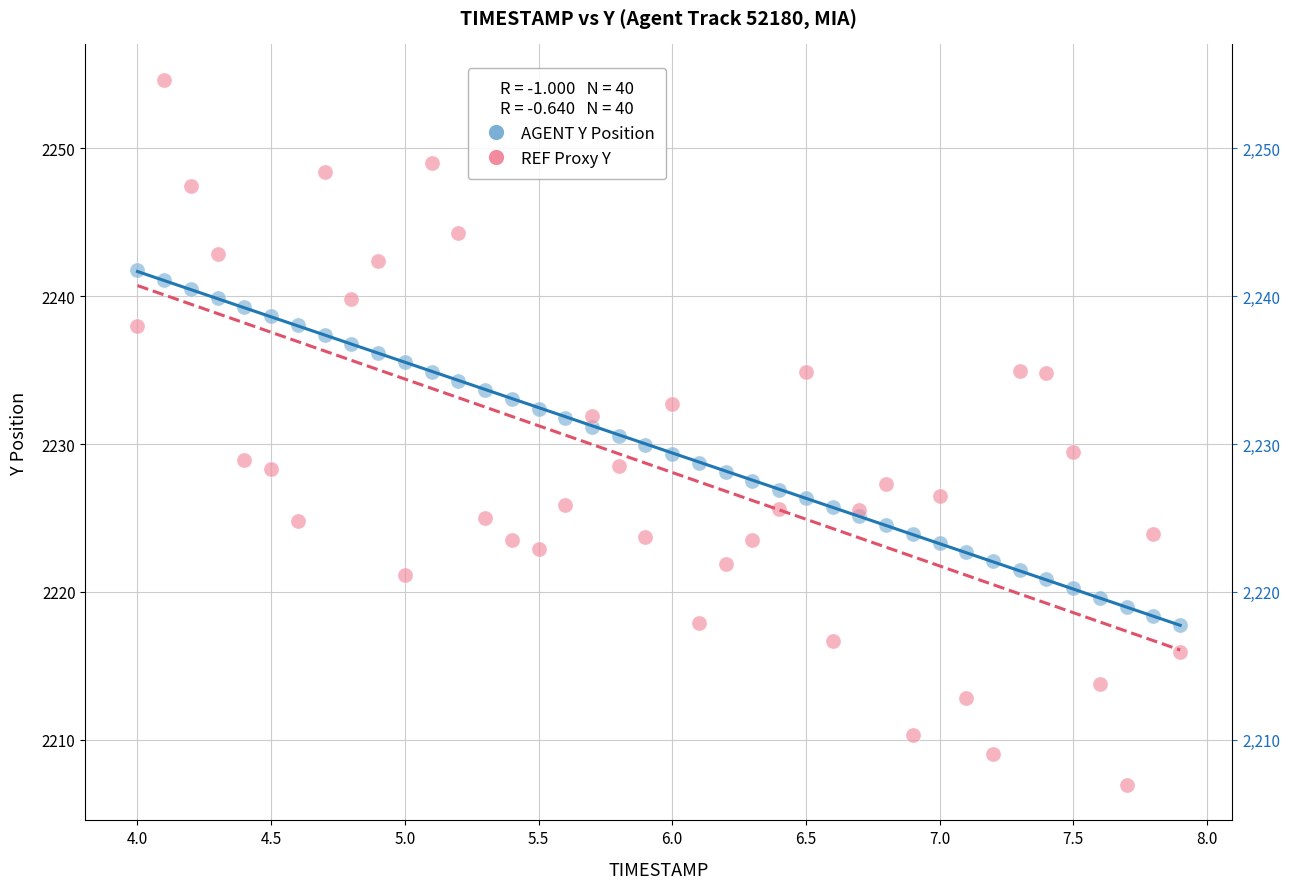

Which series reaches the minimum Y coordinate?

REF Proxy Y